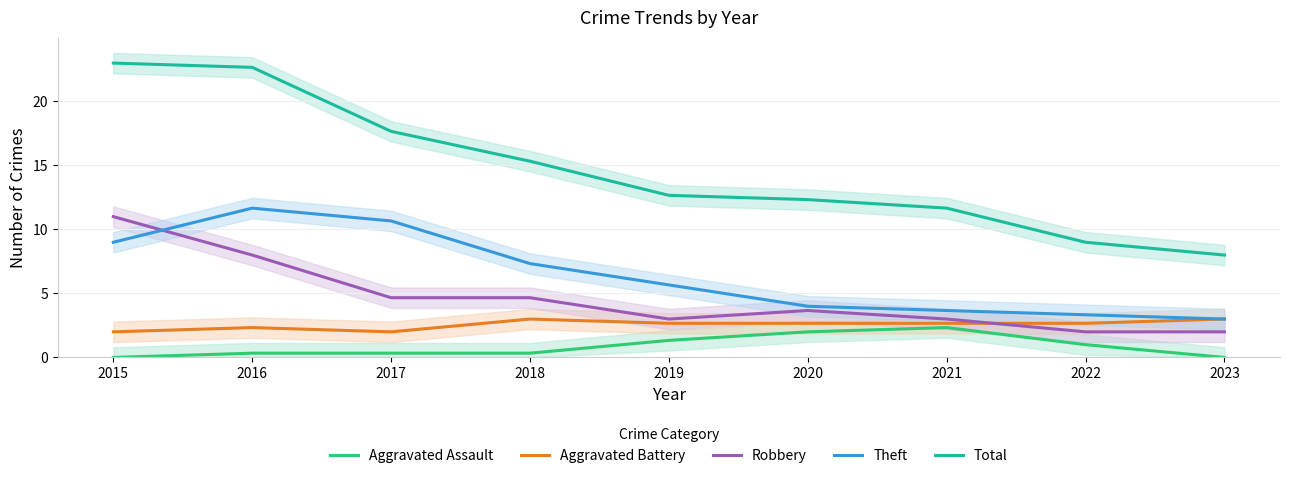

What is the difference between the second highest and second lowest values in the Theft series?

7.3